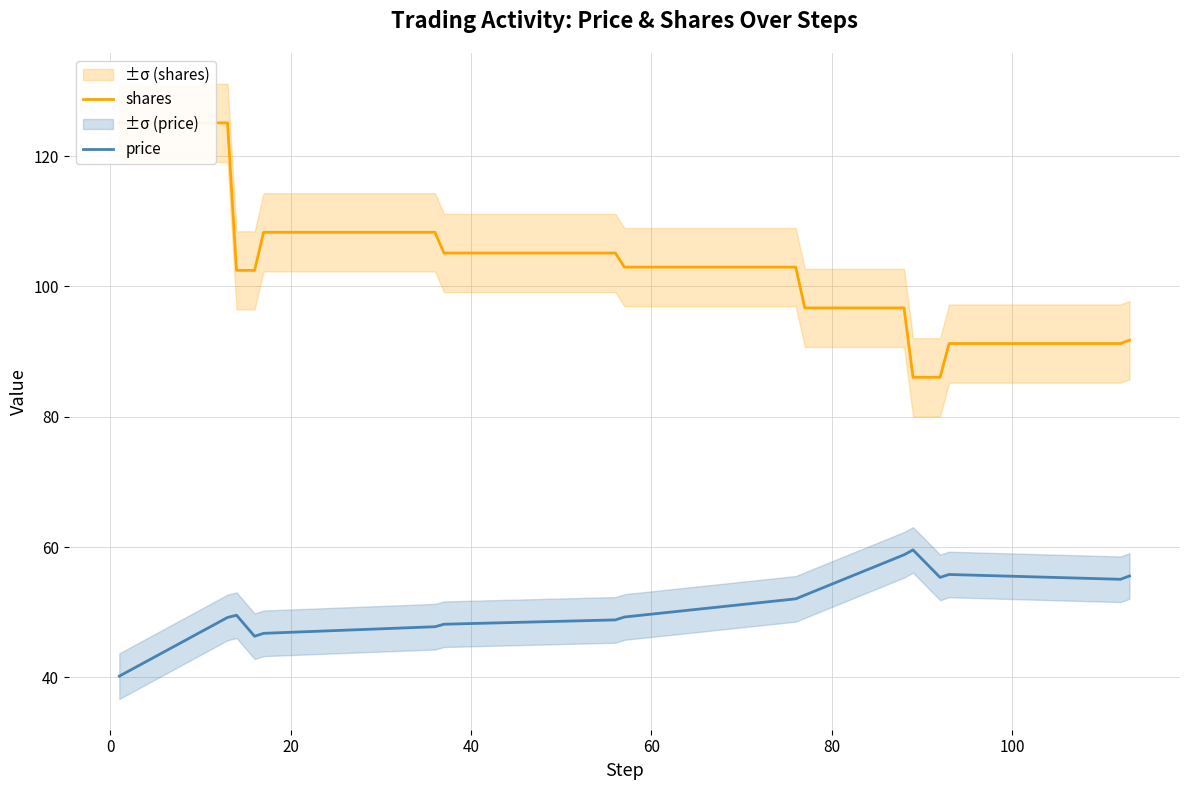

At how many categories does at least one series exceed 44?

17